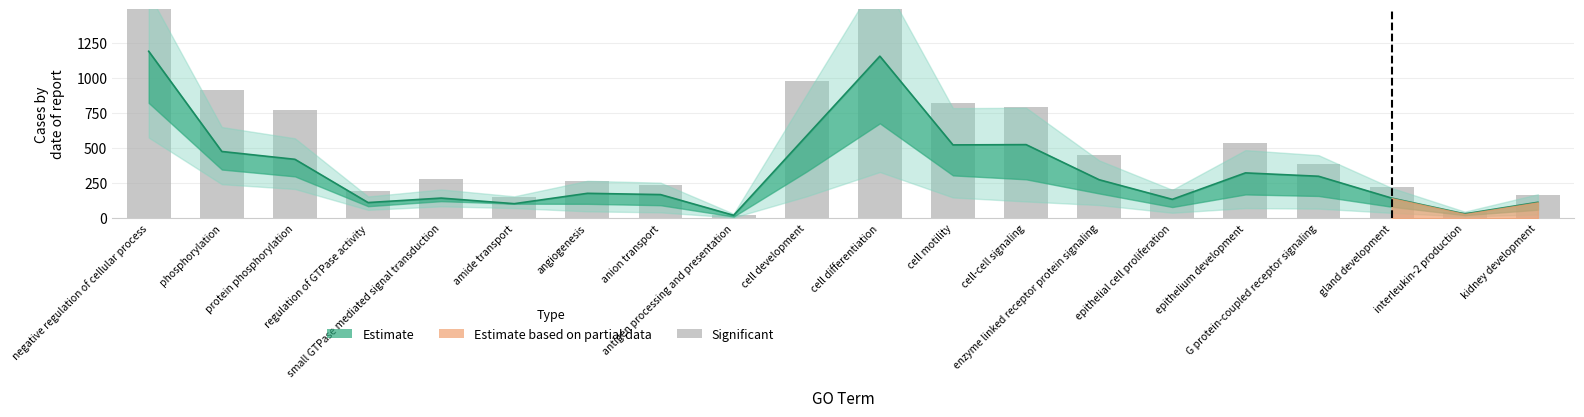

How many data points are less than 389?

10